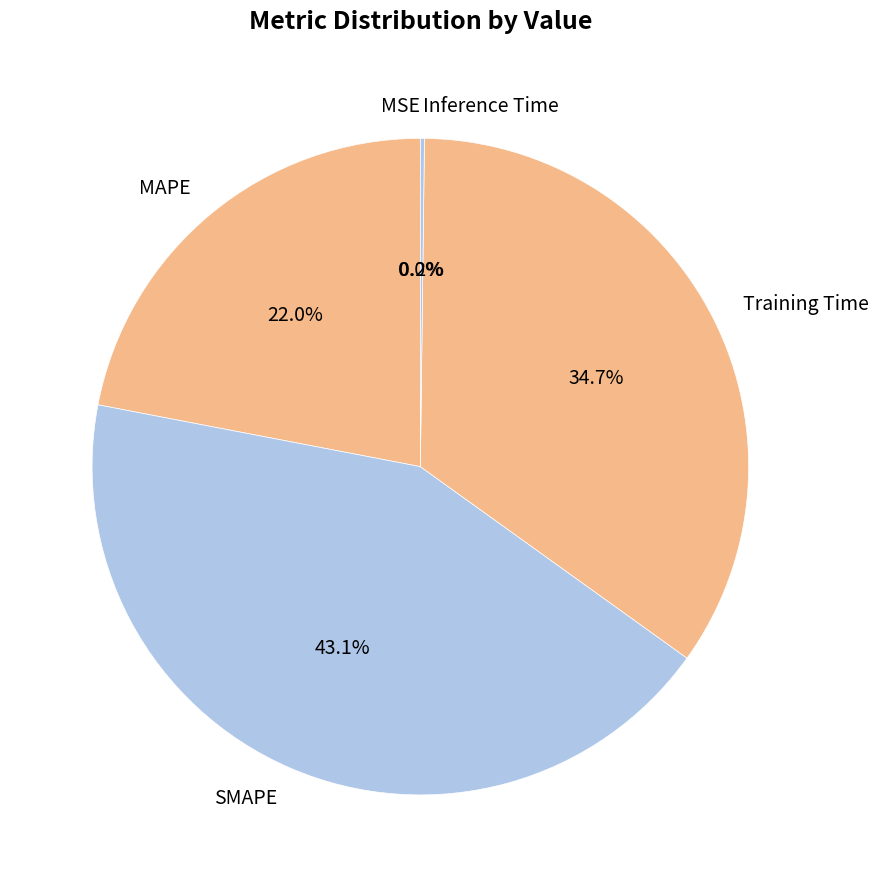

How much of the chart is everything except Training Time?

65.3%